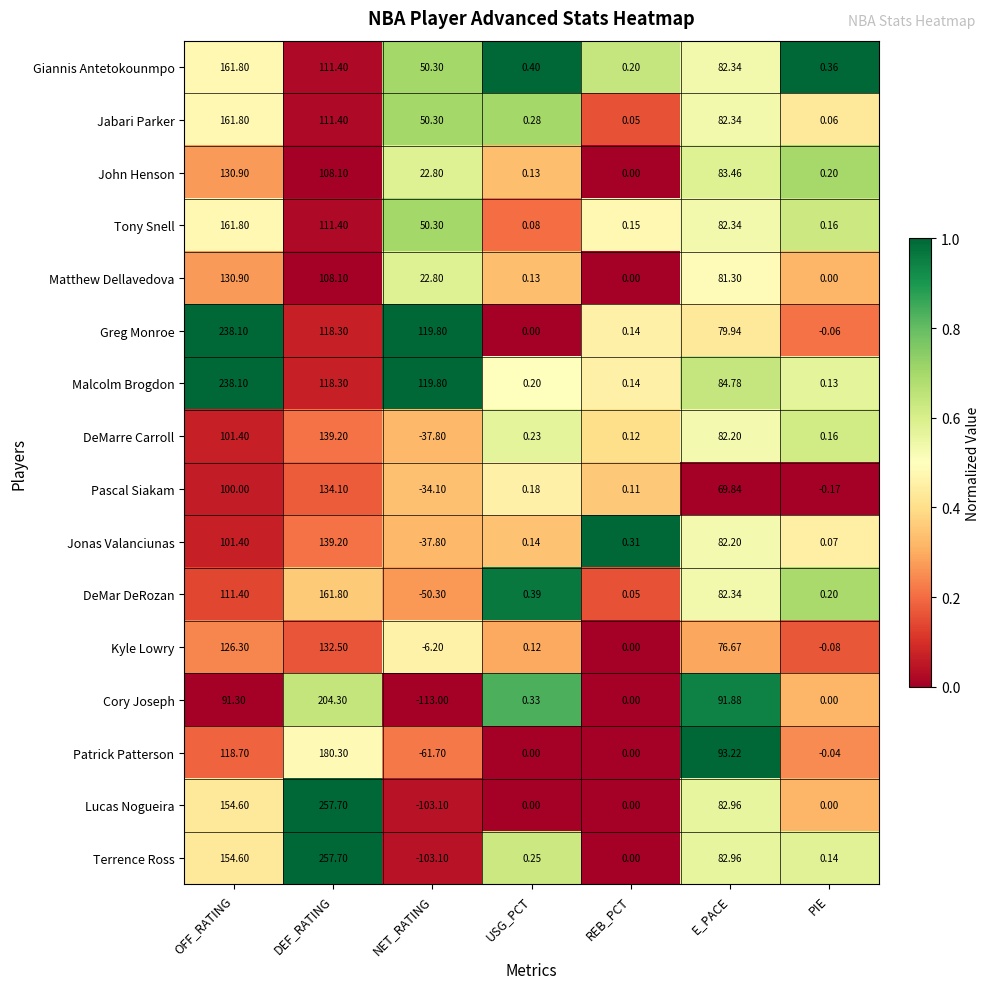

What is the difference between the highest and lowest values at USG_PCT?

0.4